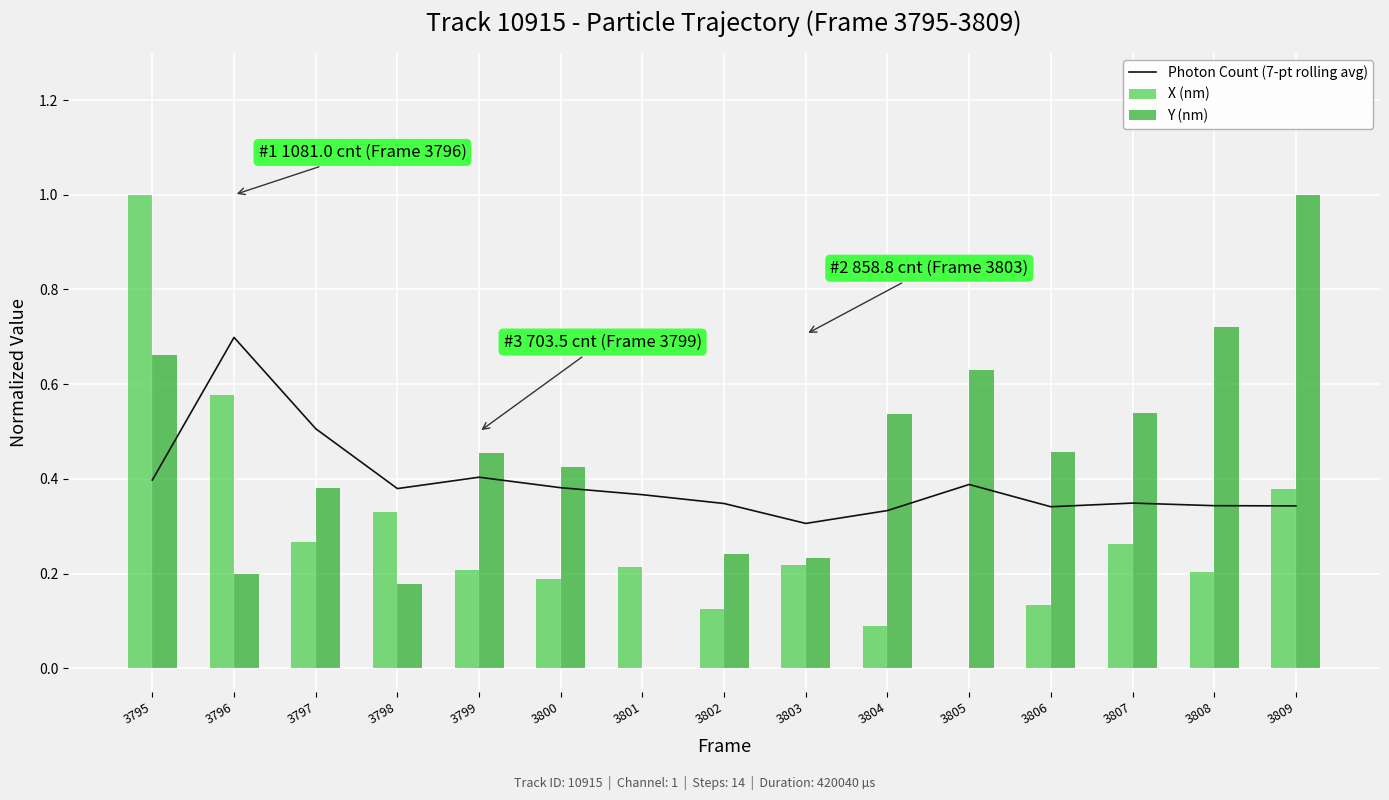

What is the value of the Photon Count (7-pt rolling avg) bar at the 10th from the left?

0.3